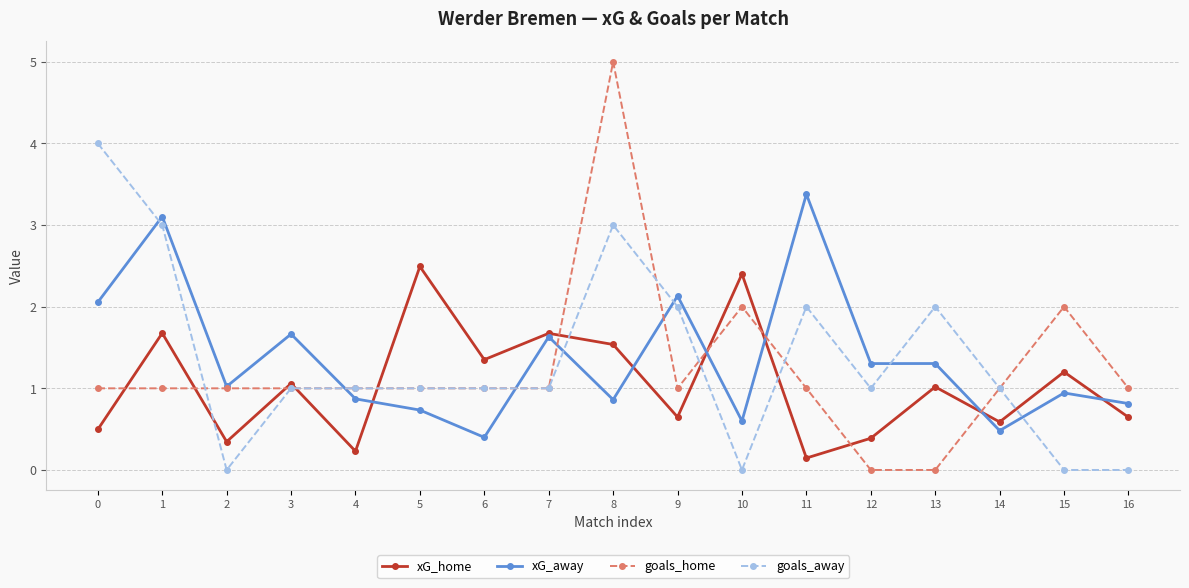

True or false: goals_away and goals_home intersect in this chart.

True